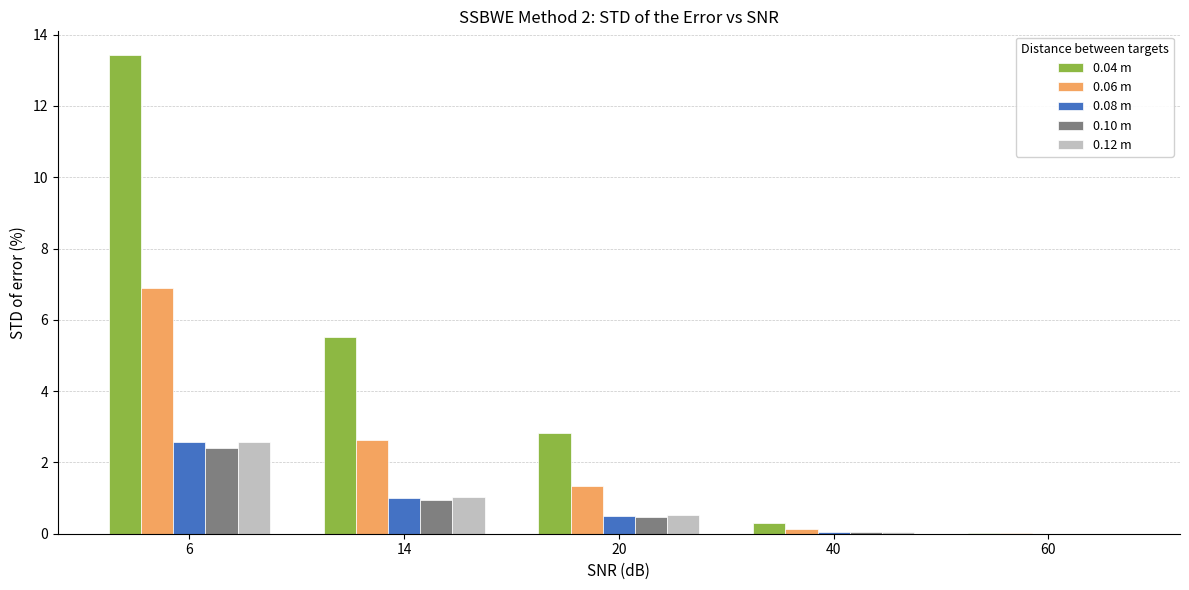

The 0.04 m series shows 0.0 at 60. True or false?

True